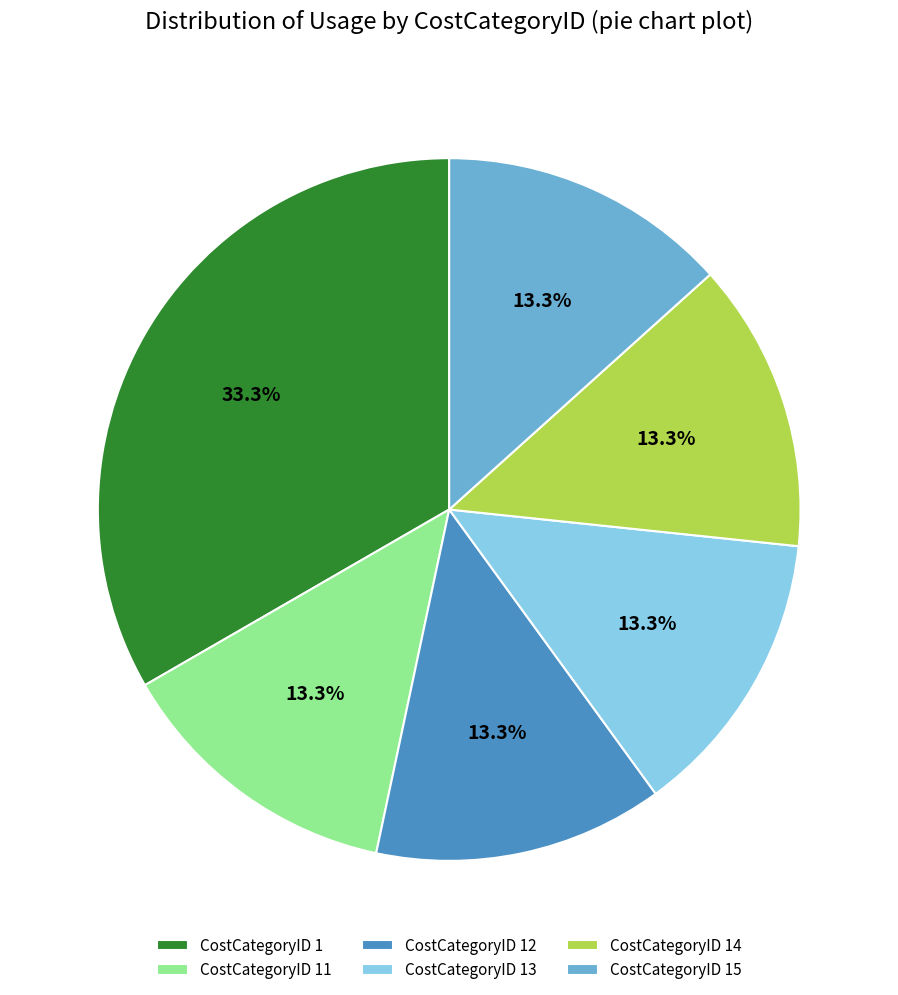

Is there a majority slice in this chart?

No